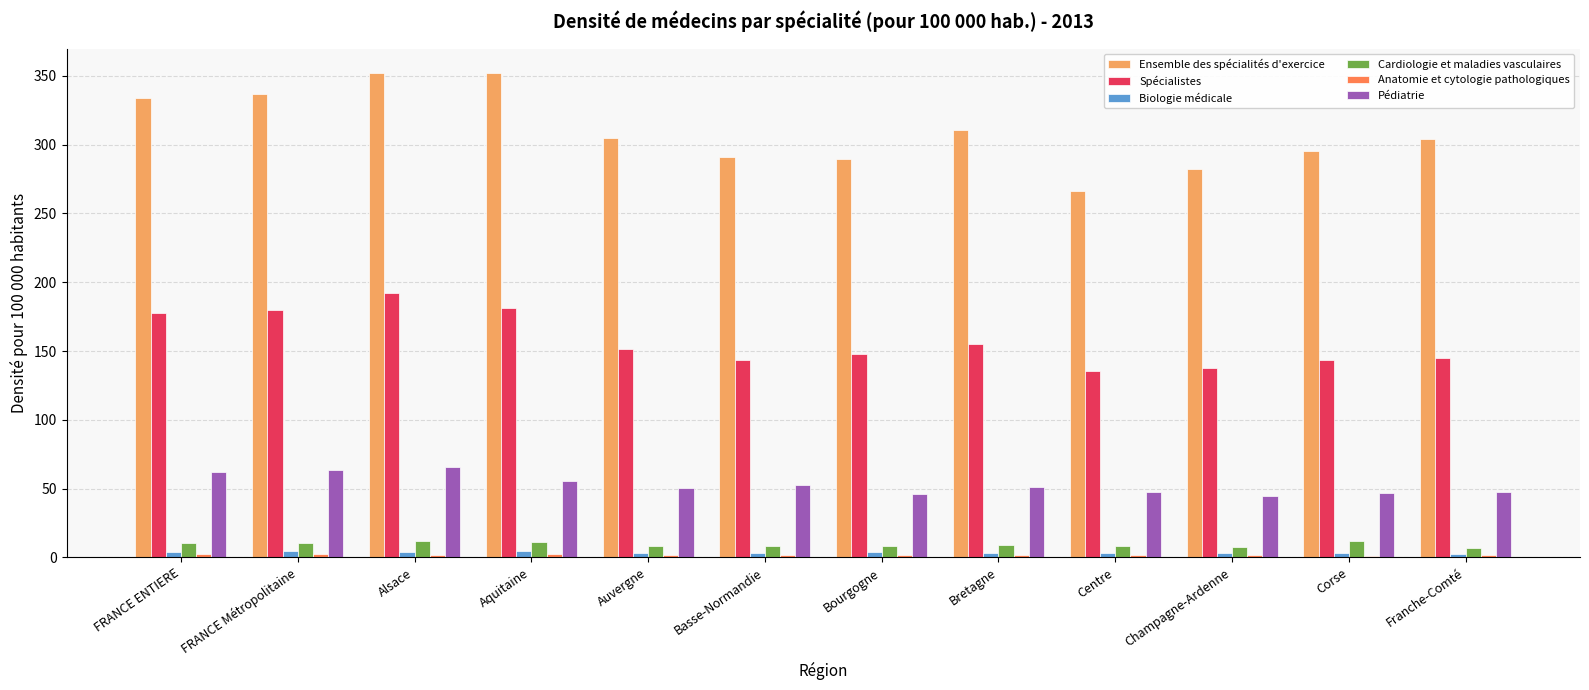

How many groups of bars are there?

12